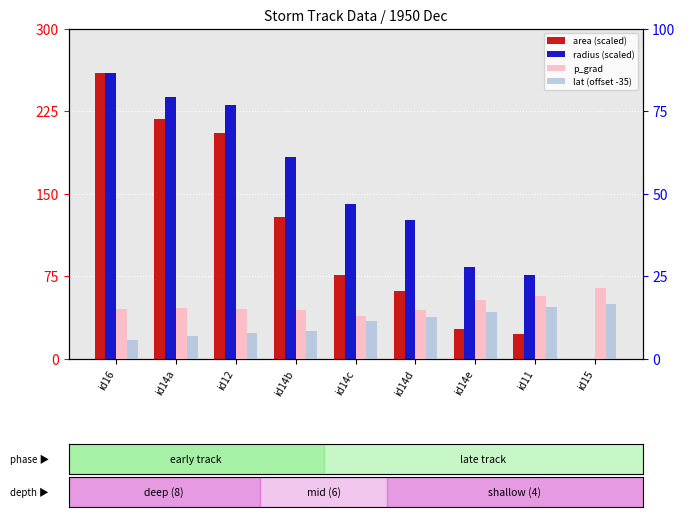

Rank the series by their maximum value, from lowest to highest.

lat (offset -35), p_grad, area (scaled), radius (scaled)